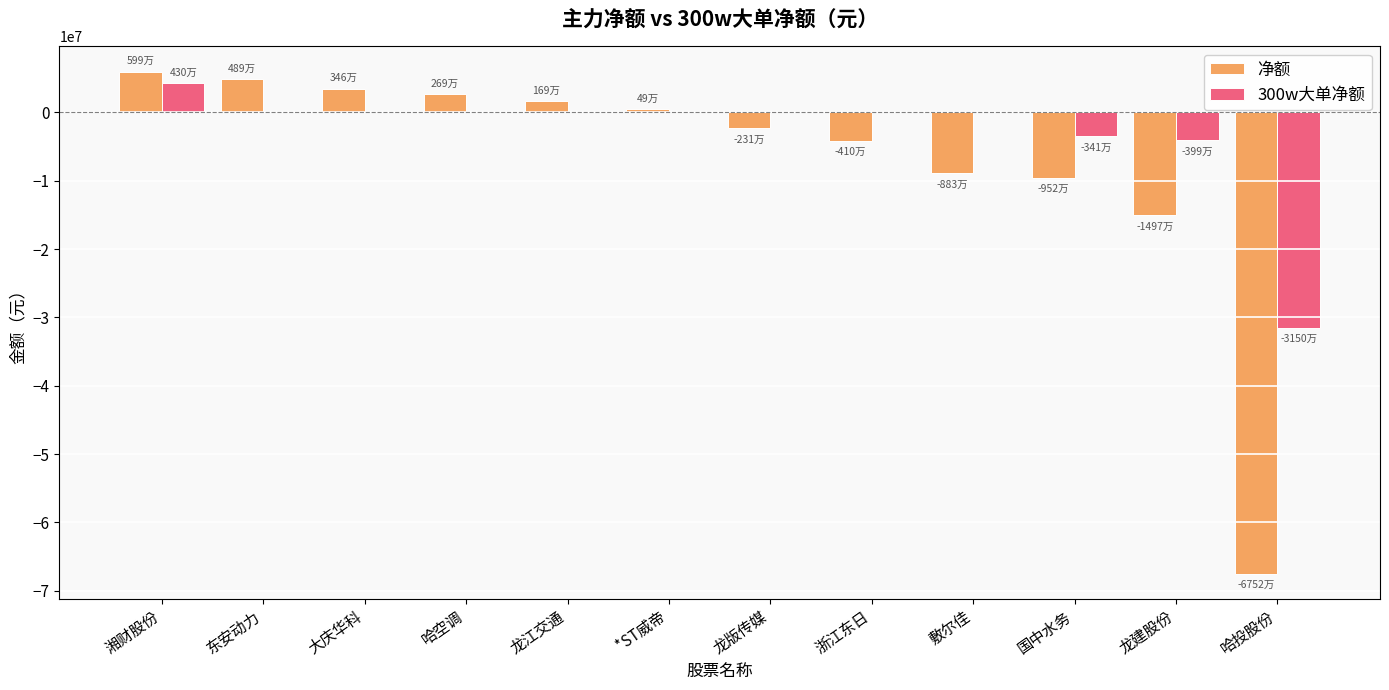

At which label does 净额 first exceed 486224?

湘财股份